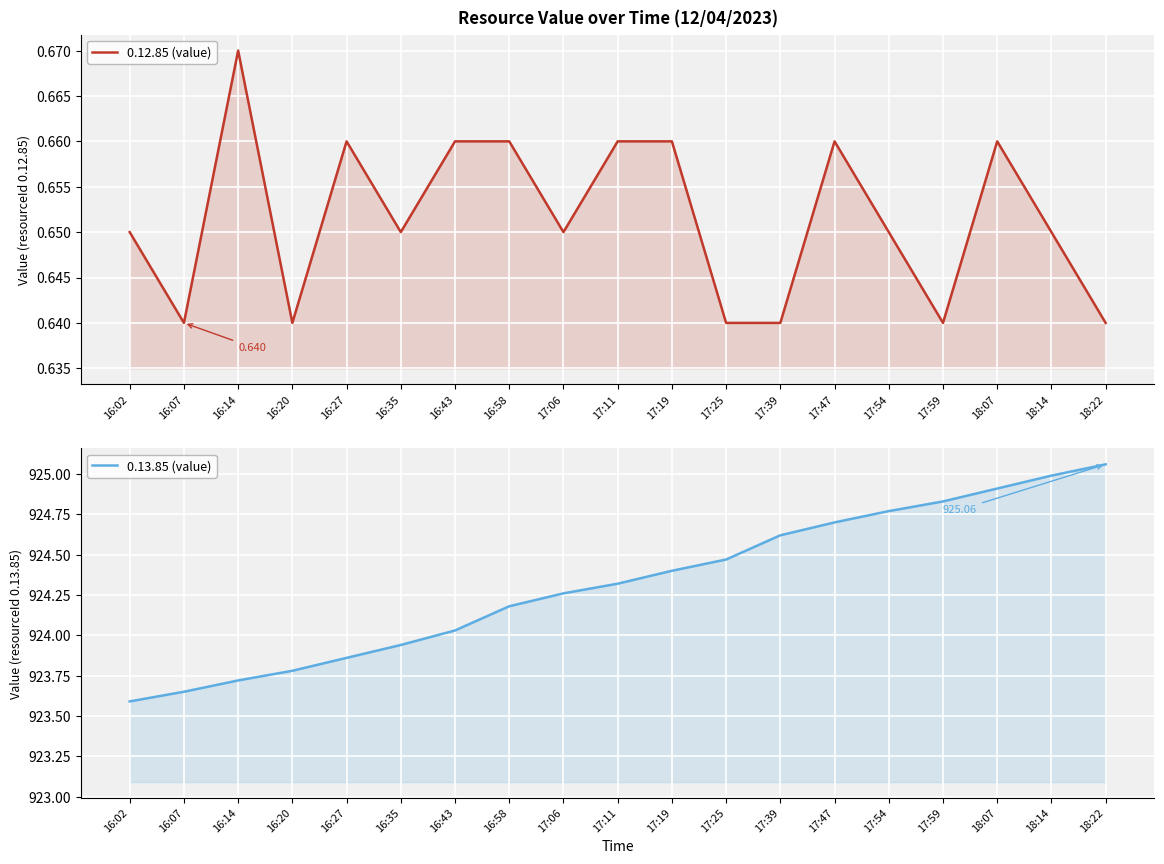

List the labels in order of 0.13.85 (value) value, largest first.

18:22, 18:14, 18:07, 17:59, 17:54, 17:47, 17:39, 17:25, 17:19, 17:11, 17:06, 16:58, 16:43, 16:35, 16:27, 16:20, 16:14, 16:07, 16:02